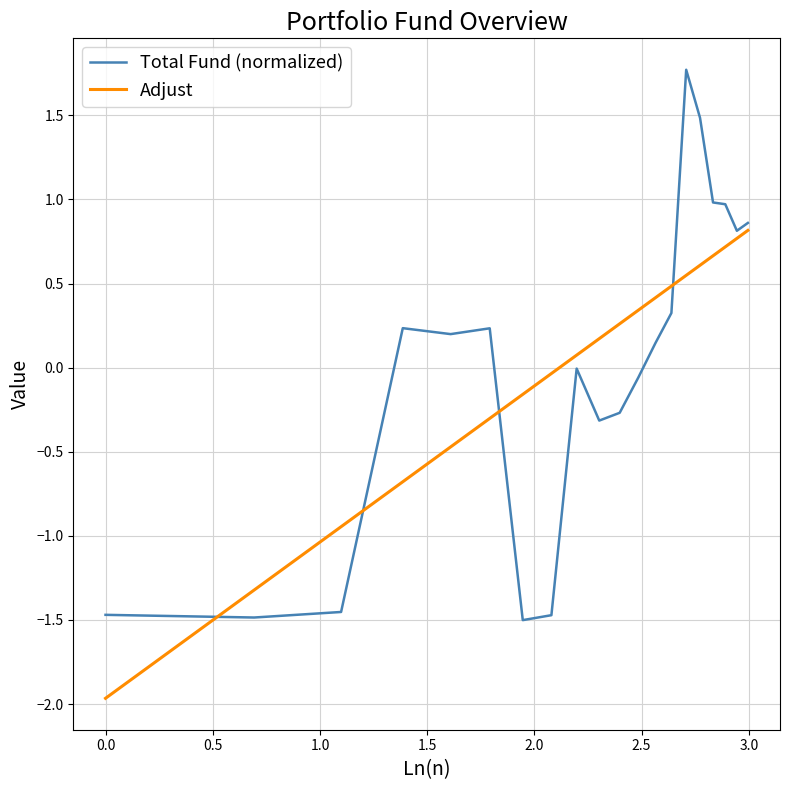

Rank the series by their maximum value, from lowest to highest.

Adjust, Total Fund (normalized)